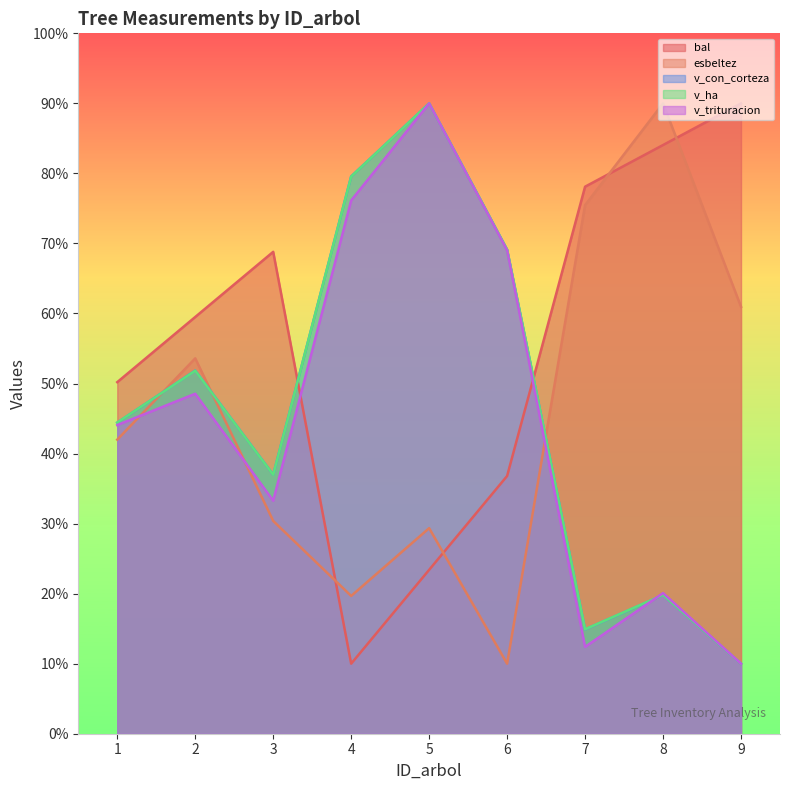

Which series has the widest spread of values?

bal